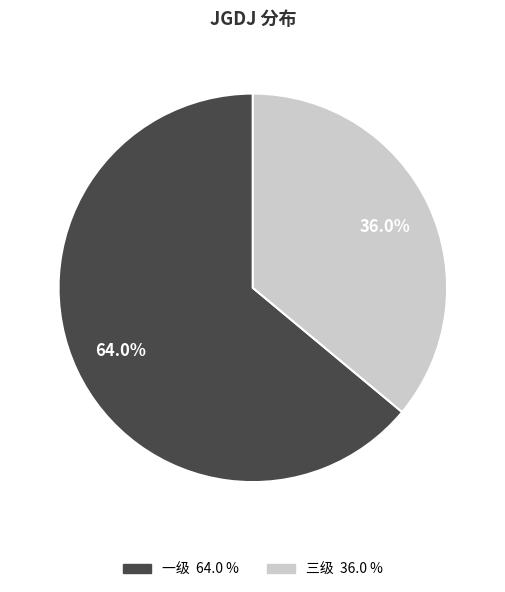

Count the number of slices in the pie.

2